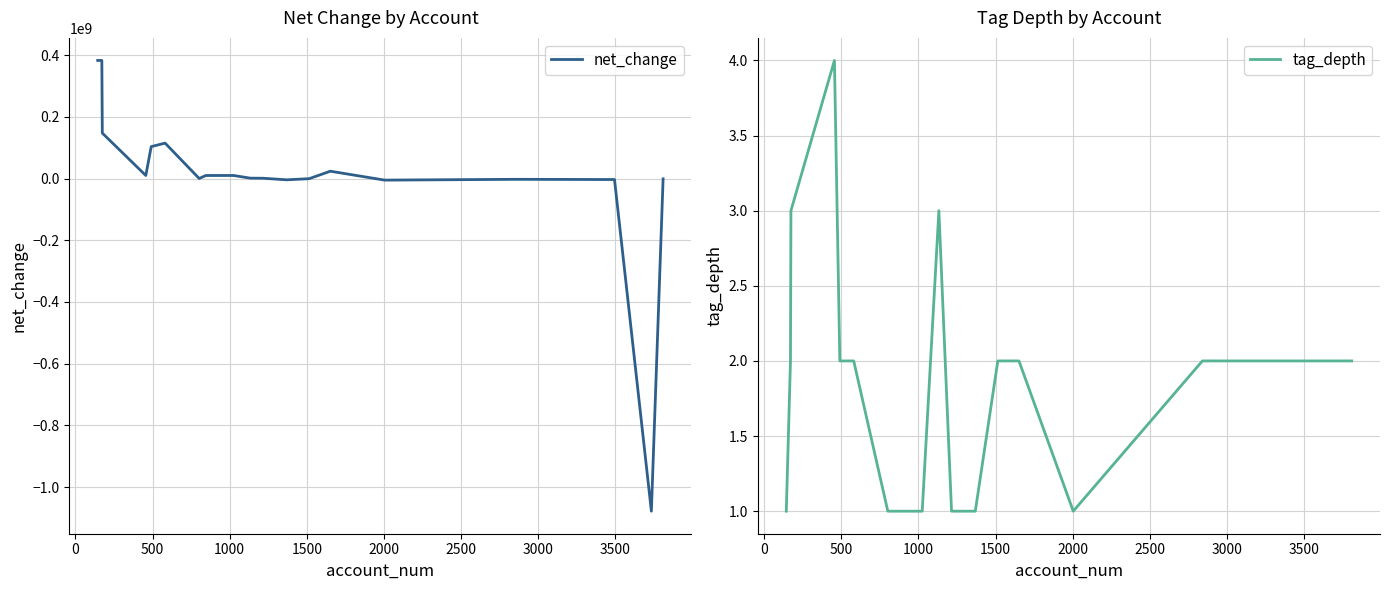

What is the average value of the net_change series?

4613150